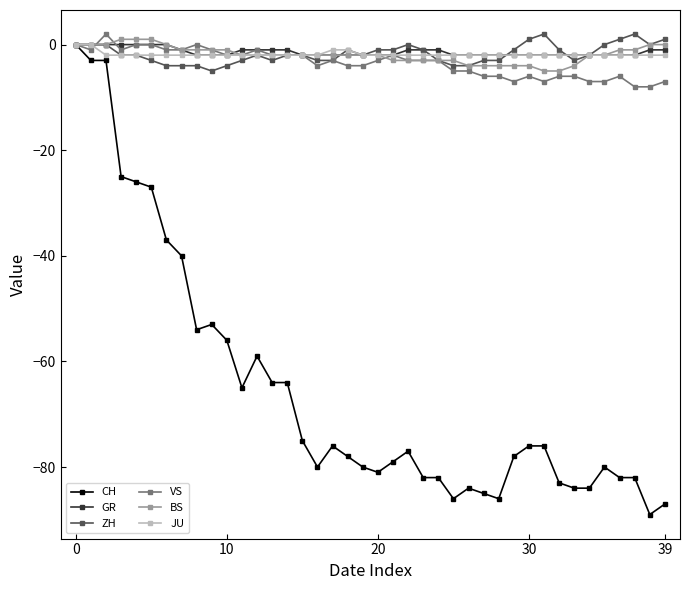

True or false: ZH and VS intersect in this chart.

True